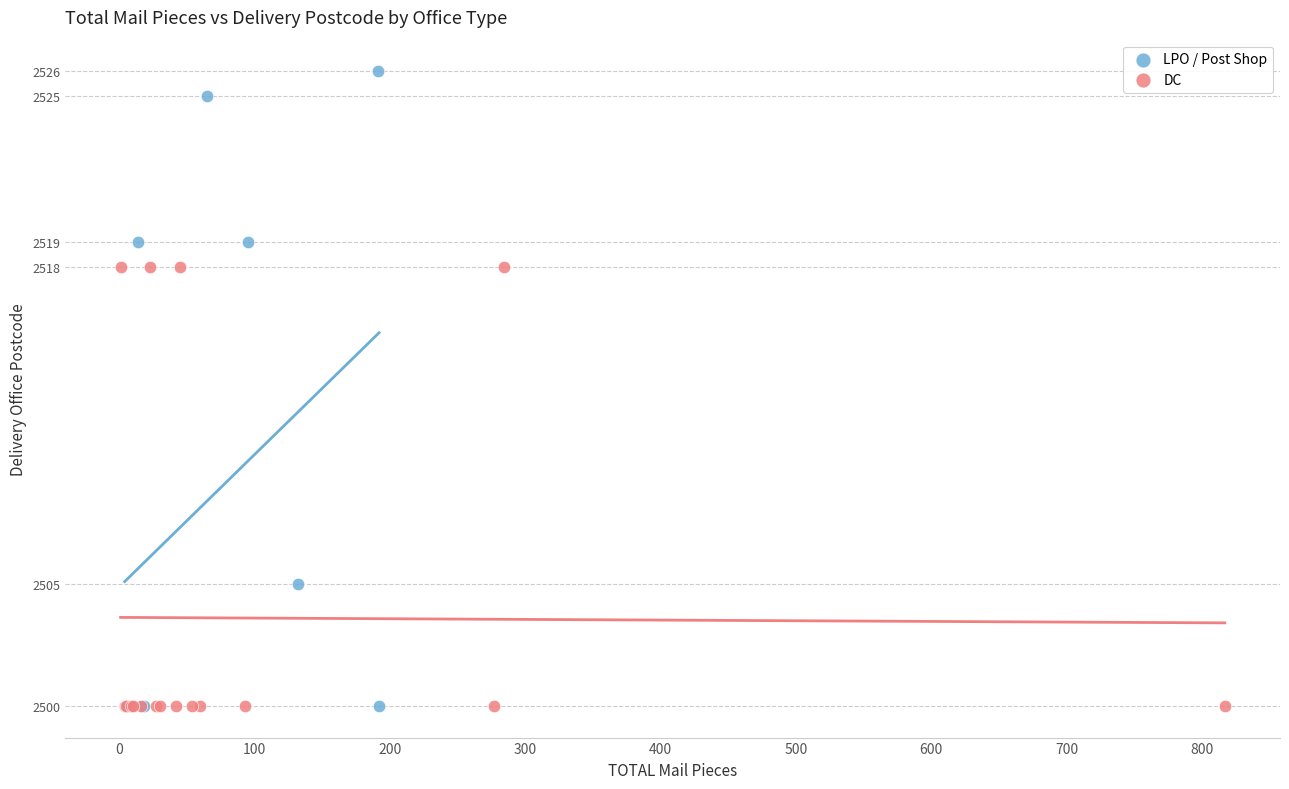

Which series has the largest Y range (max minus min)?

LPO / Post Shop